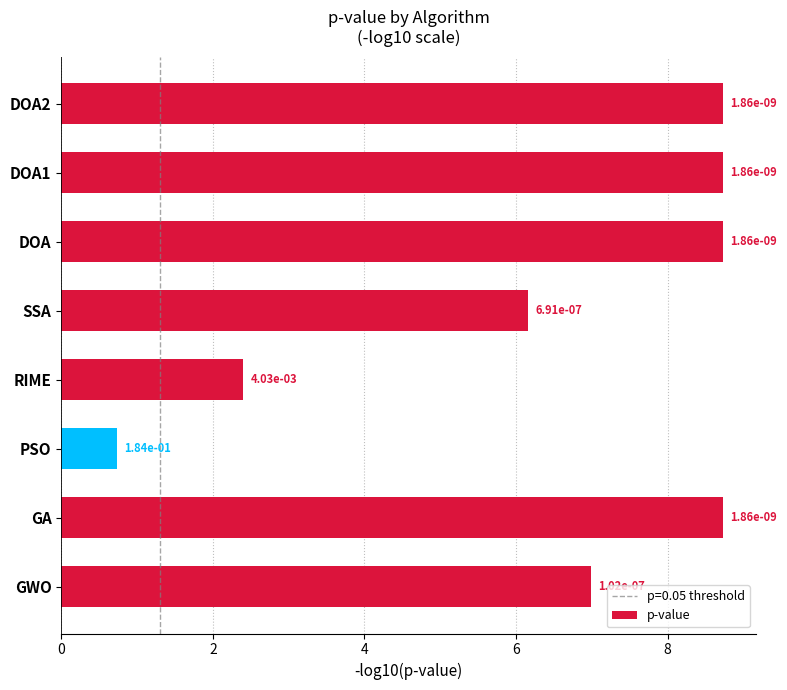

Are the bars horizontal?

Yes